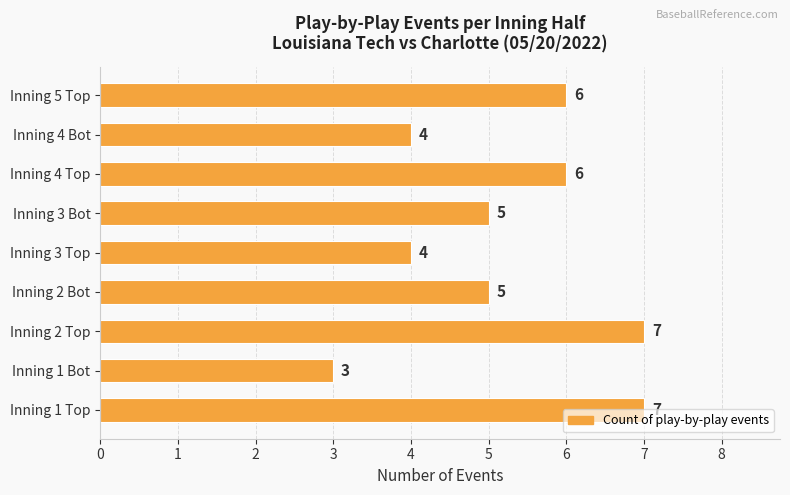

The chart shows a value of 6 at Inning 5 Top. True or false?

True